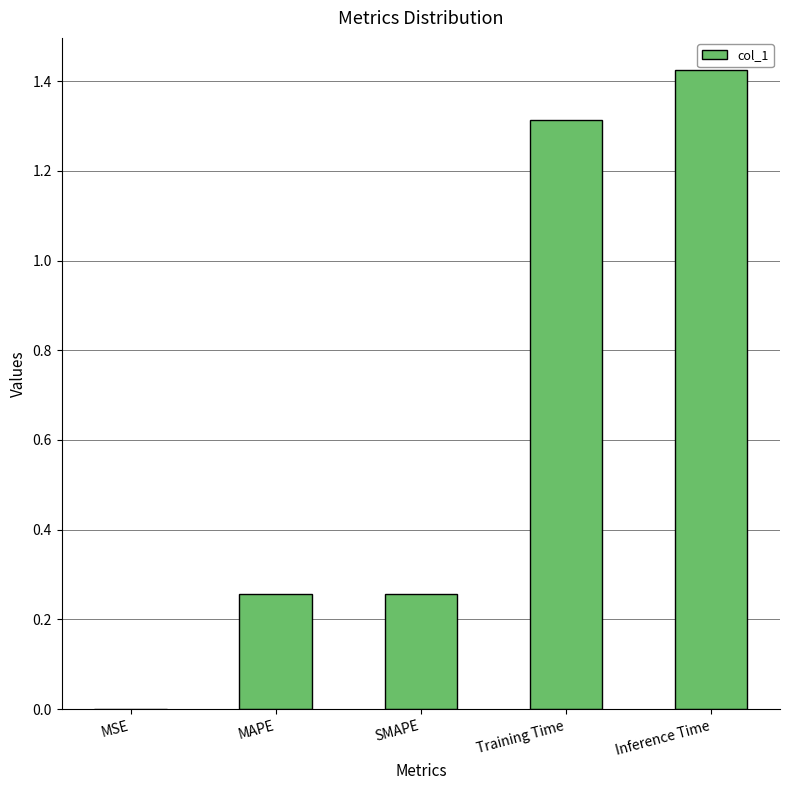

The chart shows a value of 1.3 at Training Time. True or false?

True